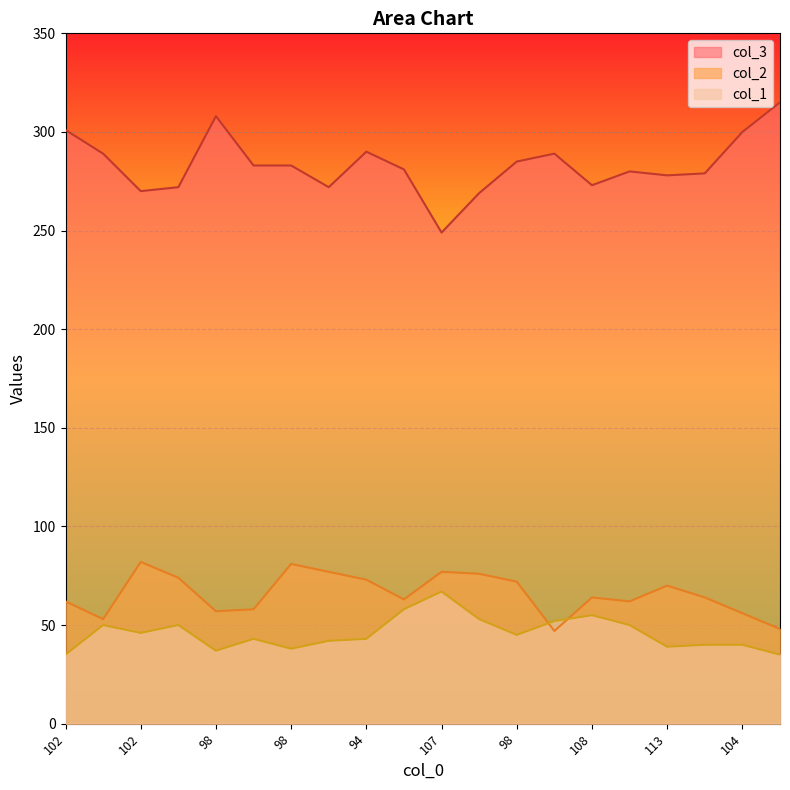

Is it true that col_3 equals 281 at 98?

True